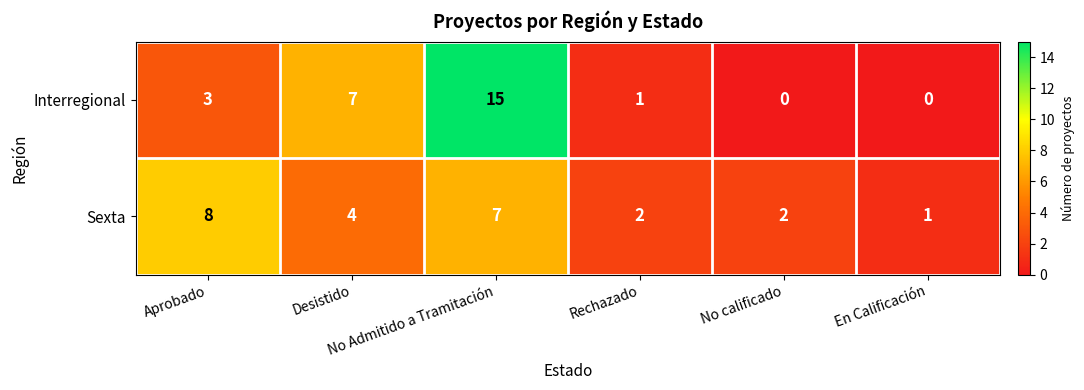

Which series has the largest total across all categories?

Interregional